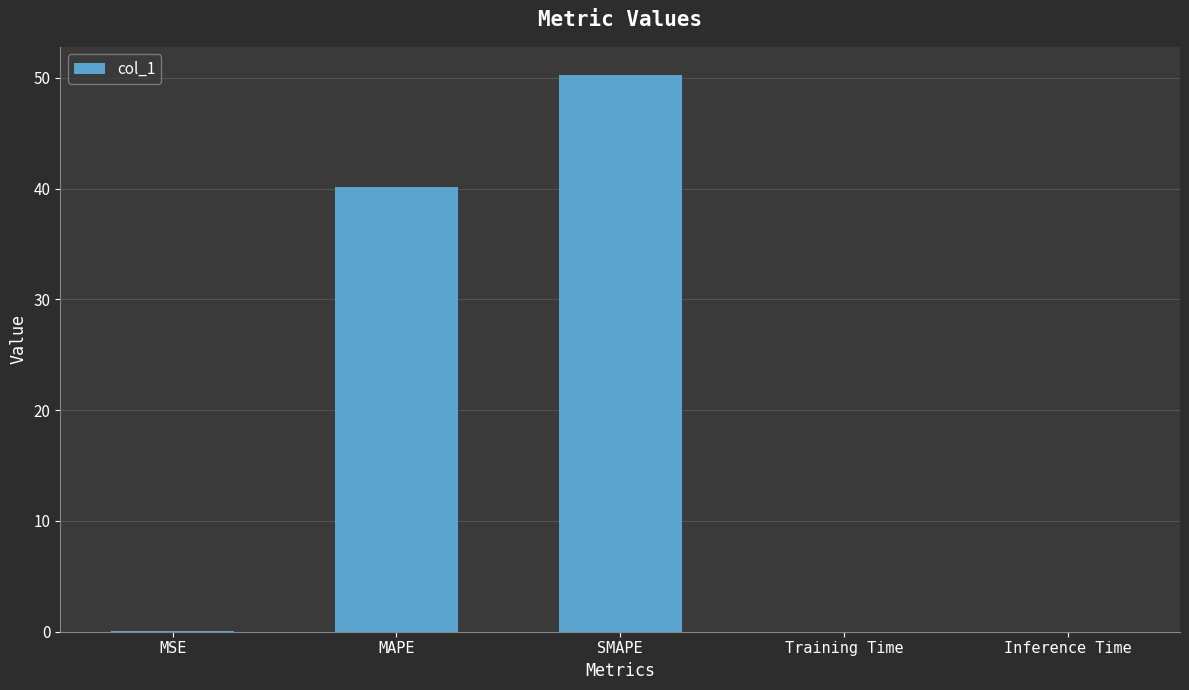

Are the bars horizontal?

No